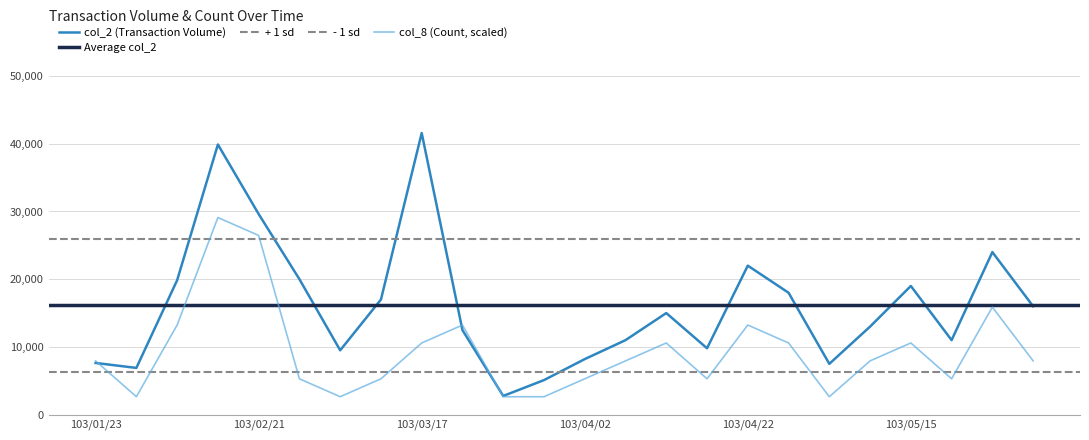

What is the label of the 15th point from the right?

103/03/18